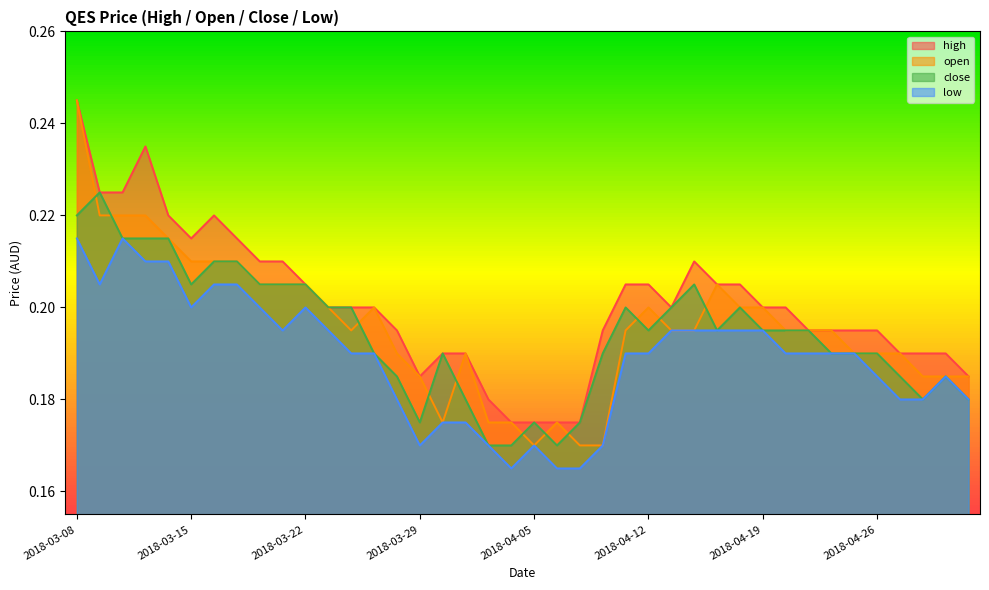

Rank the series by their maximum value, from lowest to highest.

low, close, high, open